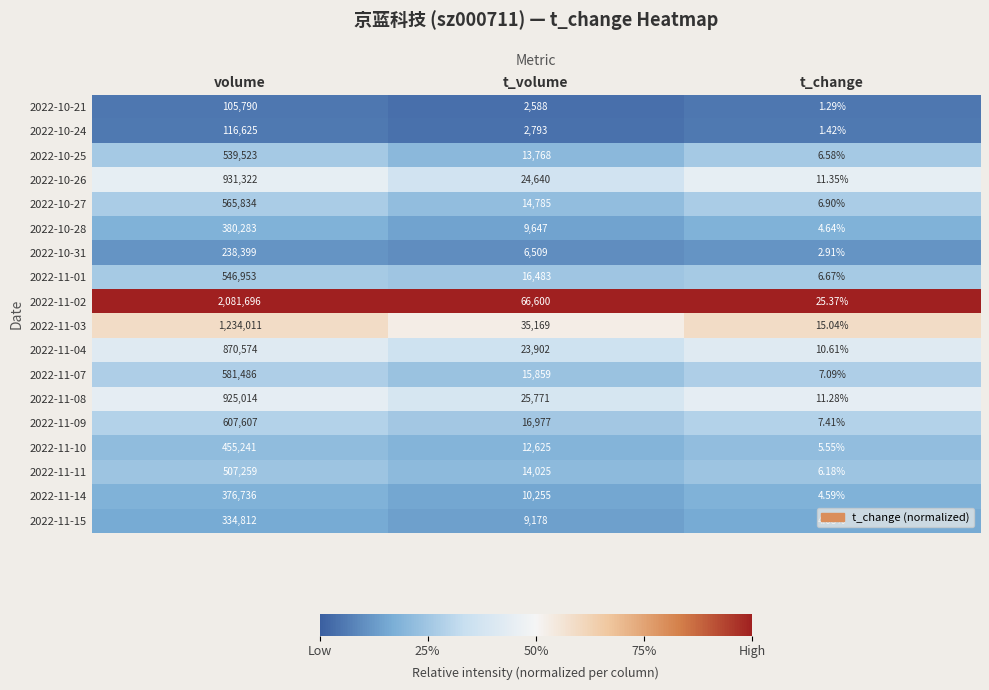

At which category is the sum across all series the highest?

volume